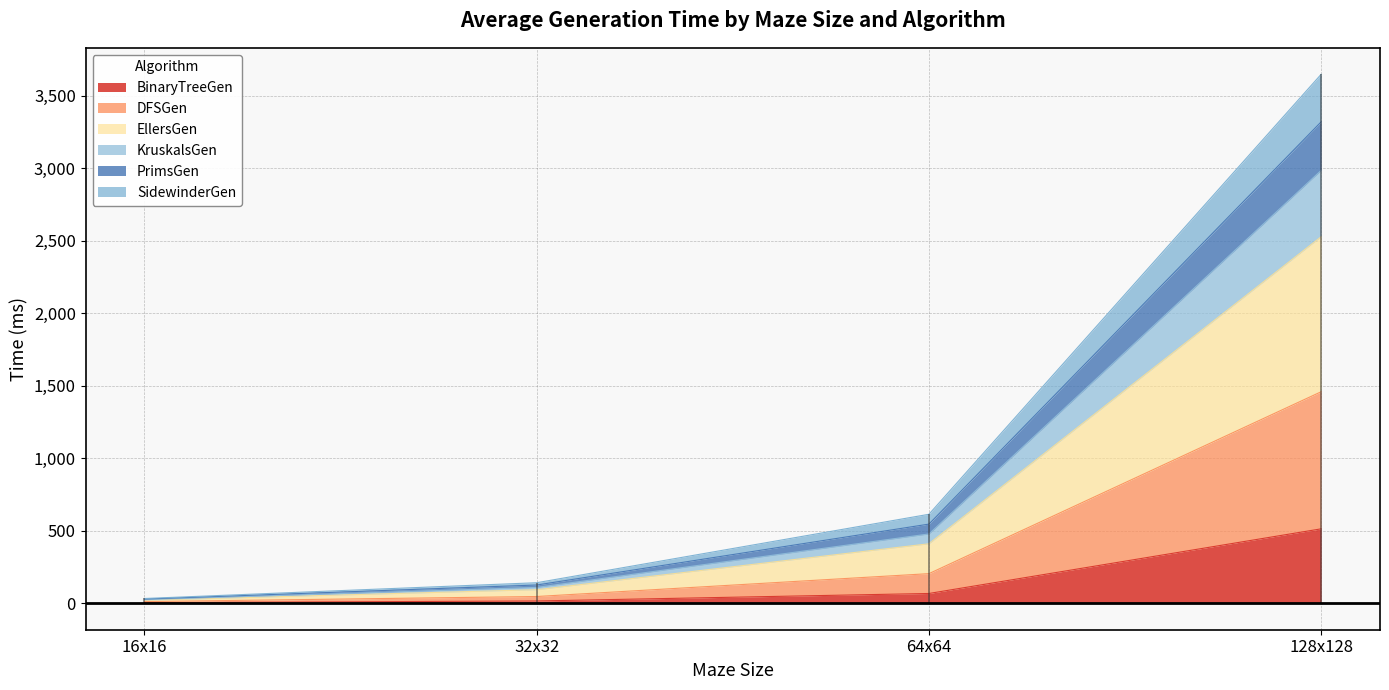

What is the label of the 2nd point from the right?

64x64